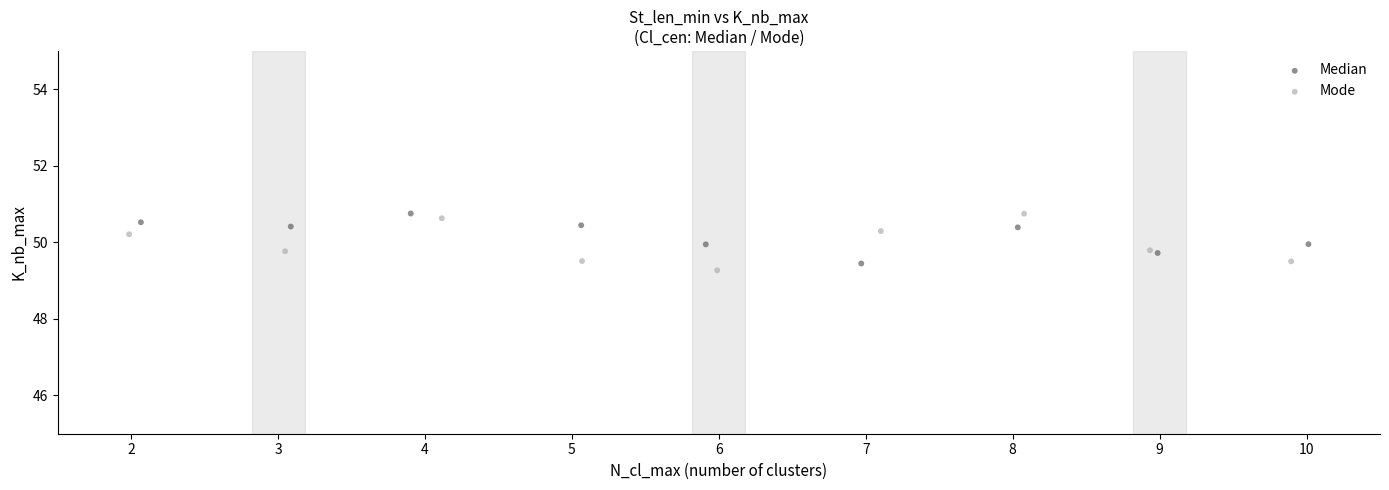

Which series has the widest spread of Y values?

Mode